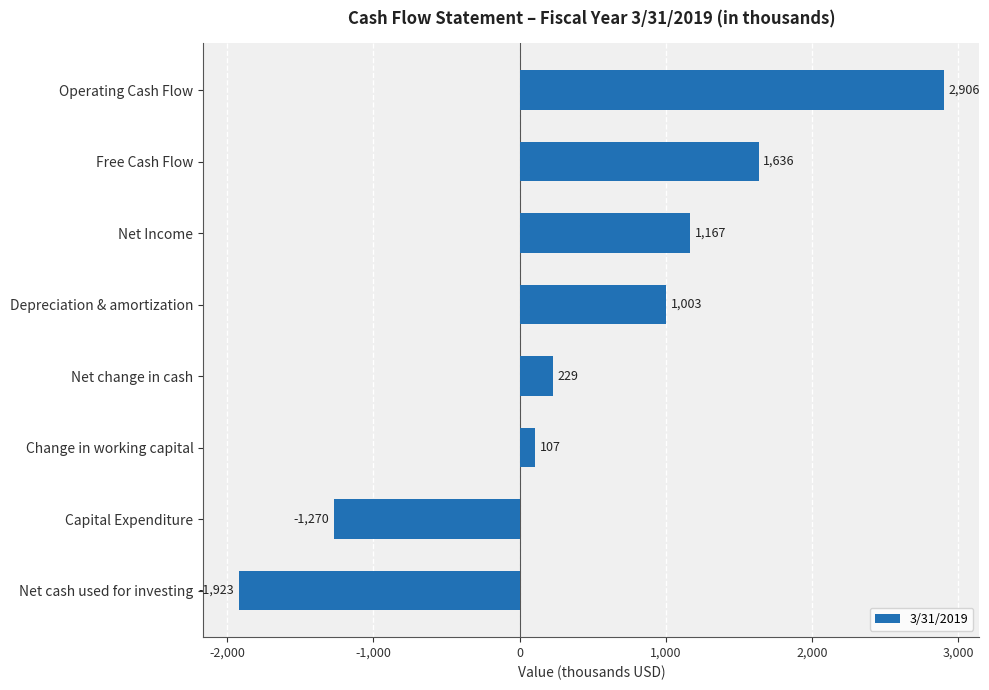

Does the chart contain any negative values?

Yes